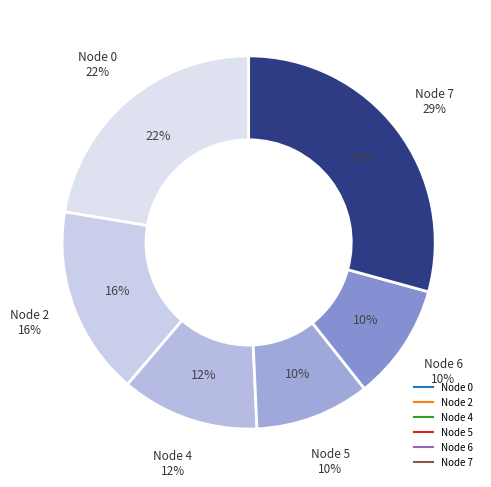

The 2 slice represents 1% of the pie. True or false?

False